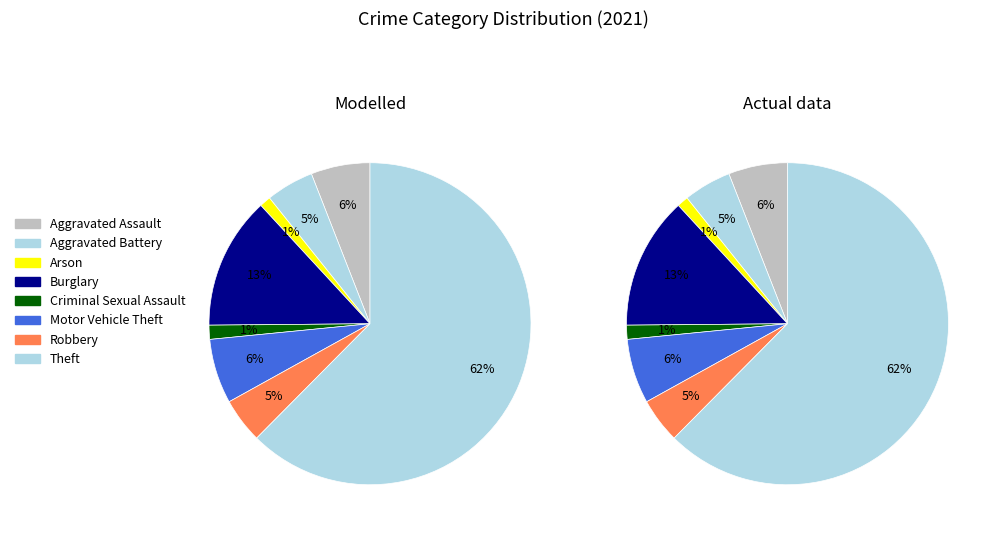

What percentage is the Arson slice, to the nearest percent?

1%